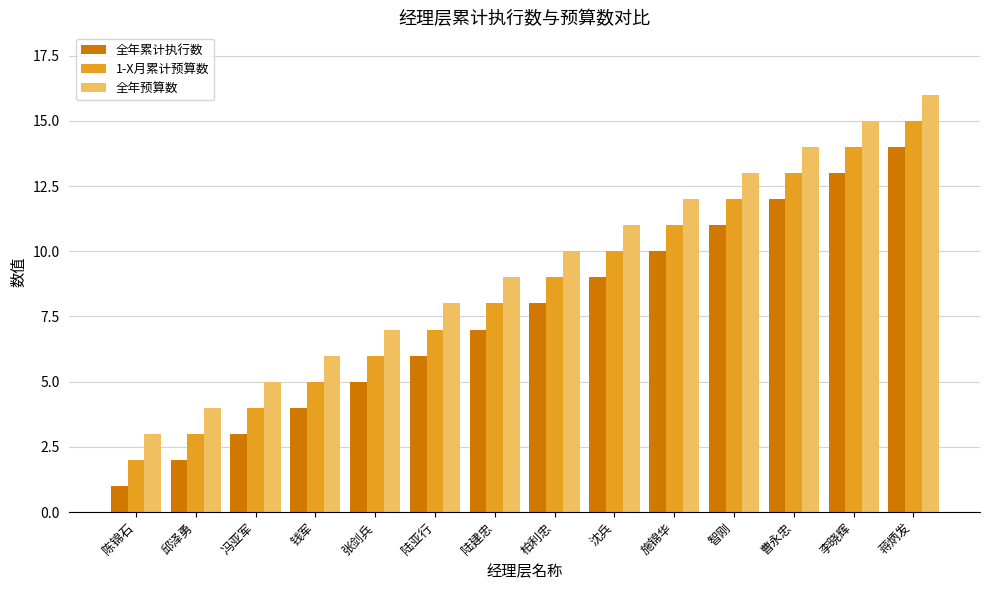

What is the value of the 全年预算数 bar at the 14th from the left?

16